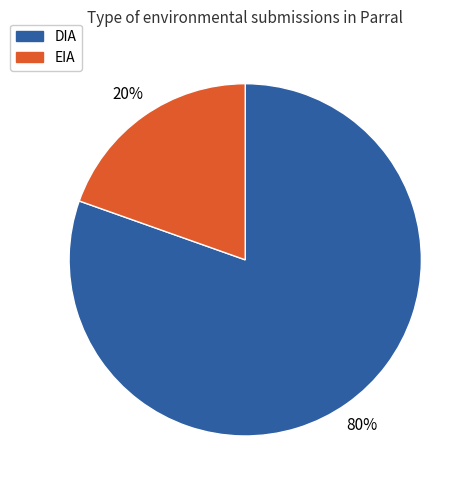

Is the sum of DIA and EIA greater than half?

Yes